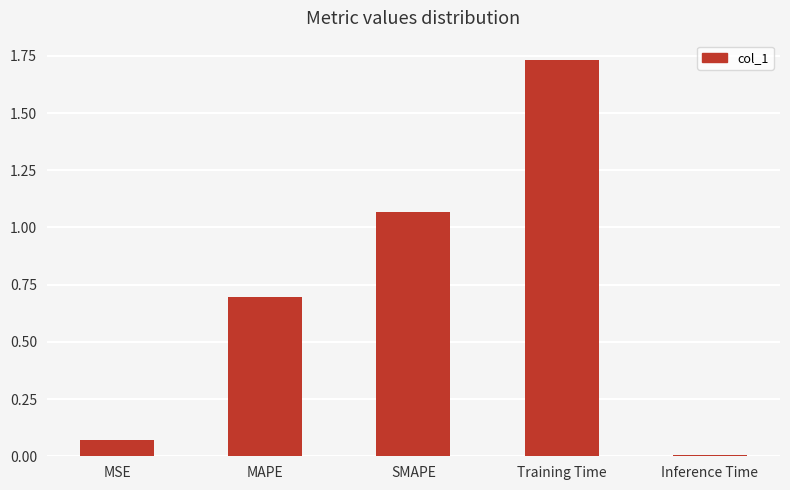

The chart shows a value of 0.0 at Inference Time. True or false?

True